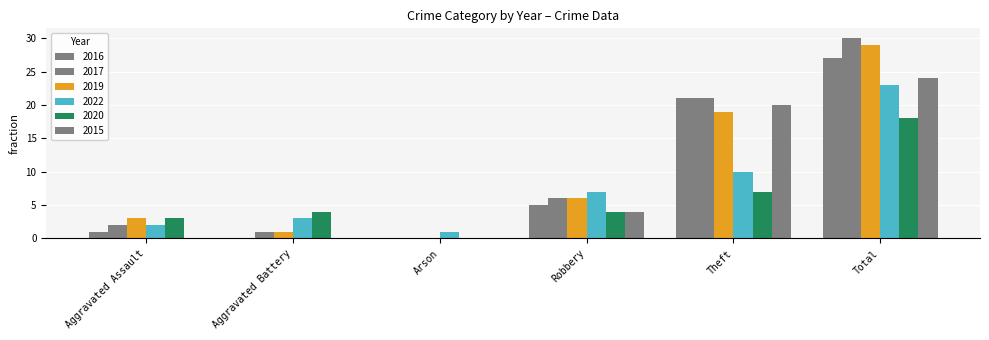

What is the total value across all series at Theft?

98